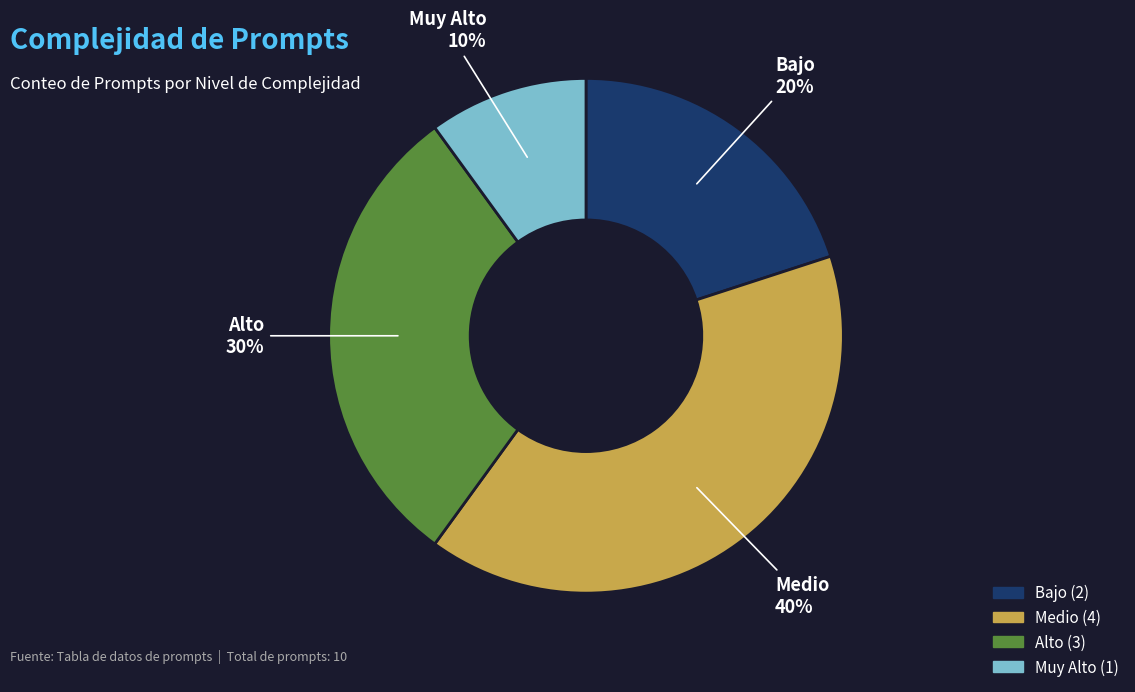

Which has a higher value, Bajo or Medio?

Medio